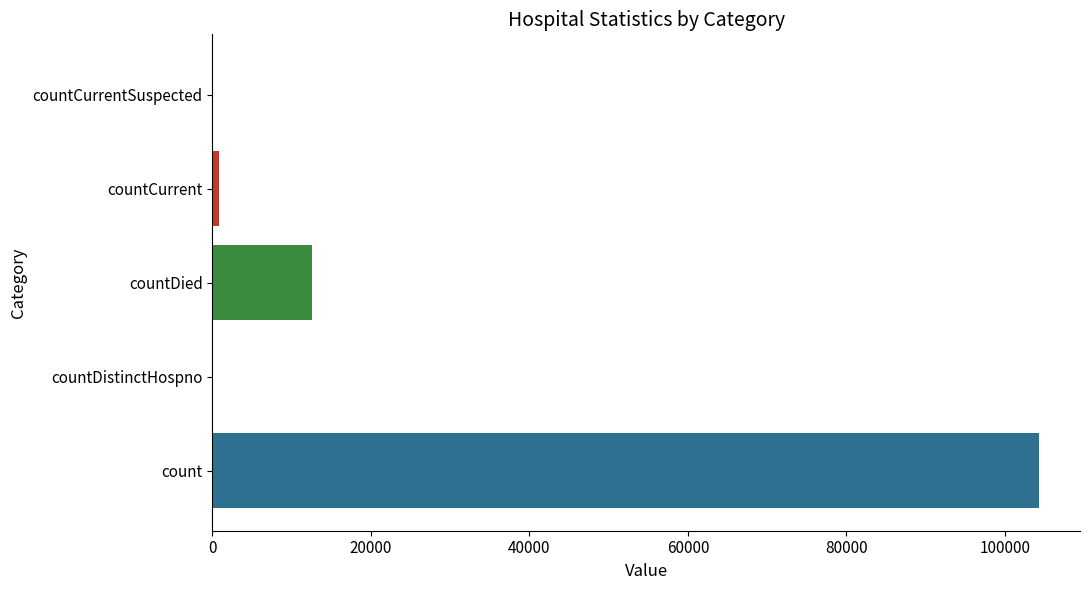

At which category does the chart reach its peak across all series?

count